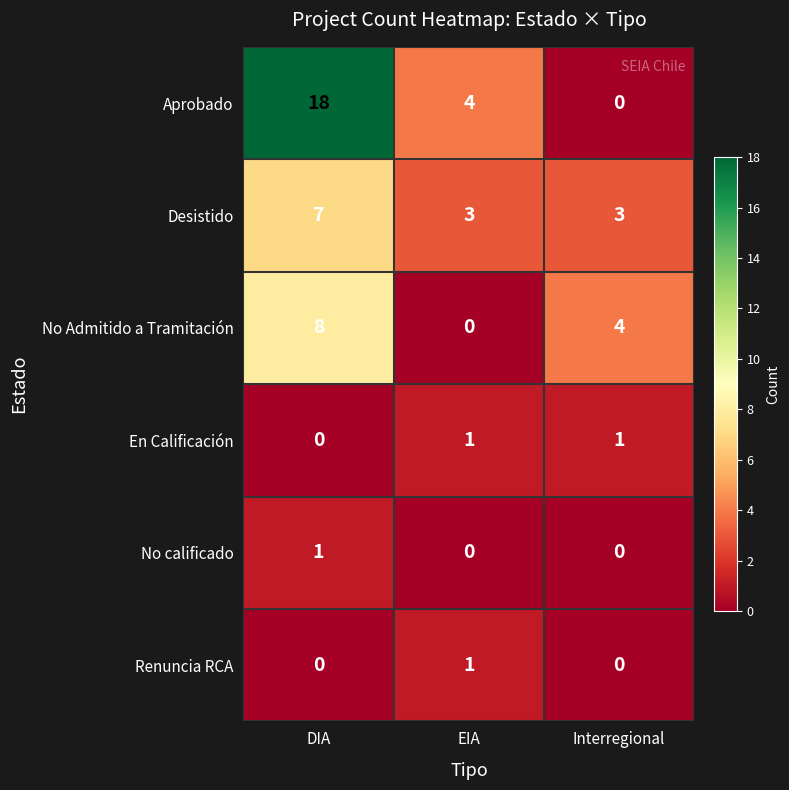

Between DIA and Interregional, which series saw the biggest shift?

Aprobado